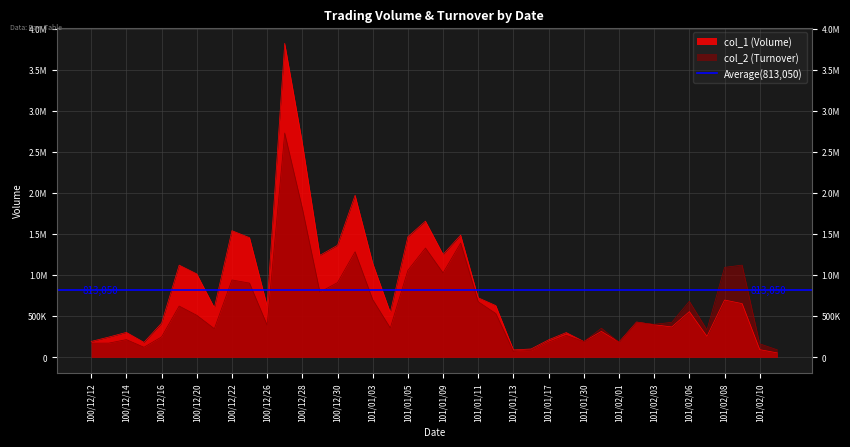

The value of col_1 at 101/02/07 is 156998. True or false?

False